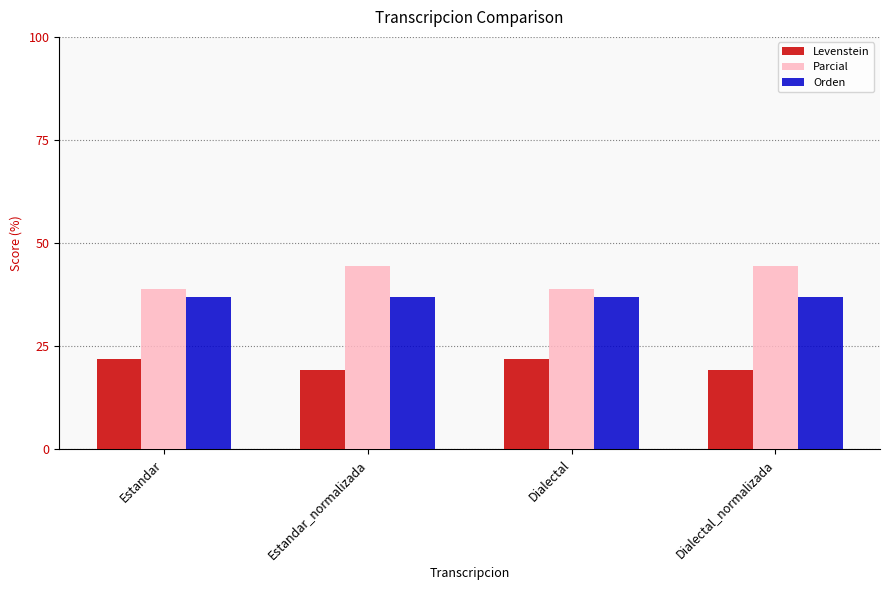

What is the label of the 1st bar from the left?

Estandar